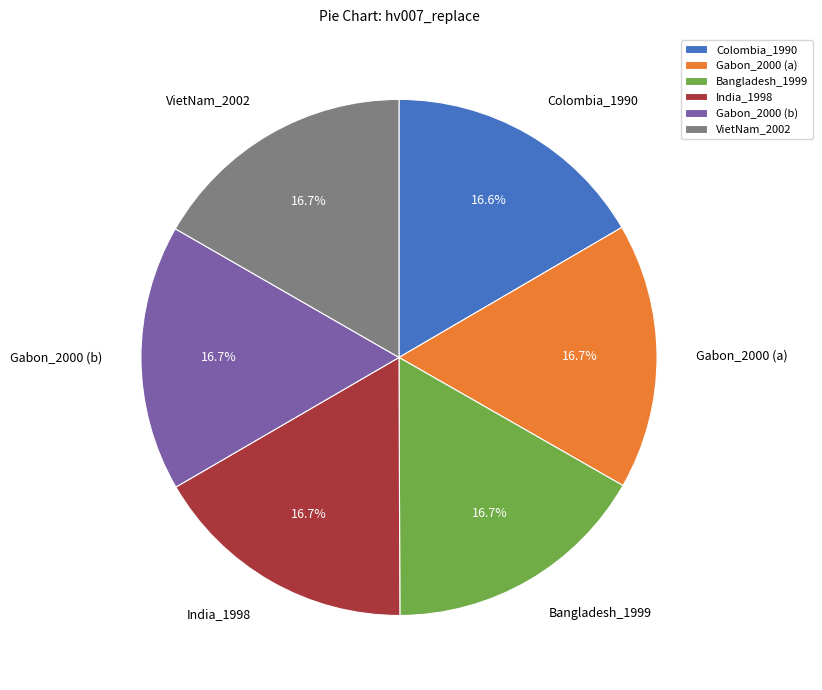

Is it true that VietNam_2002 is 17% of the pie?

True